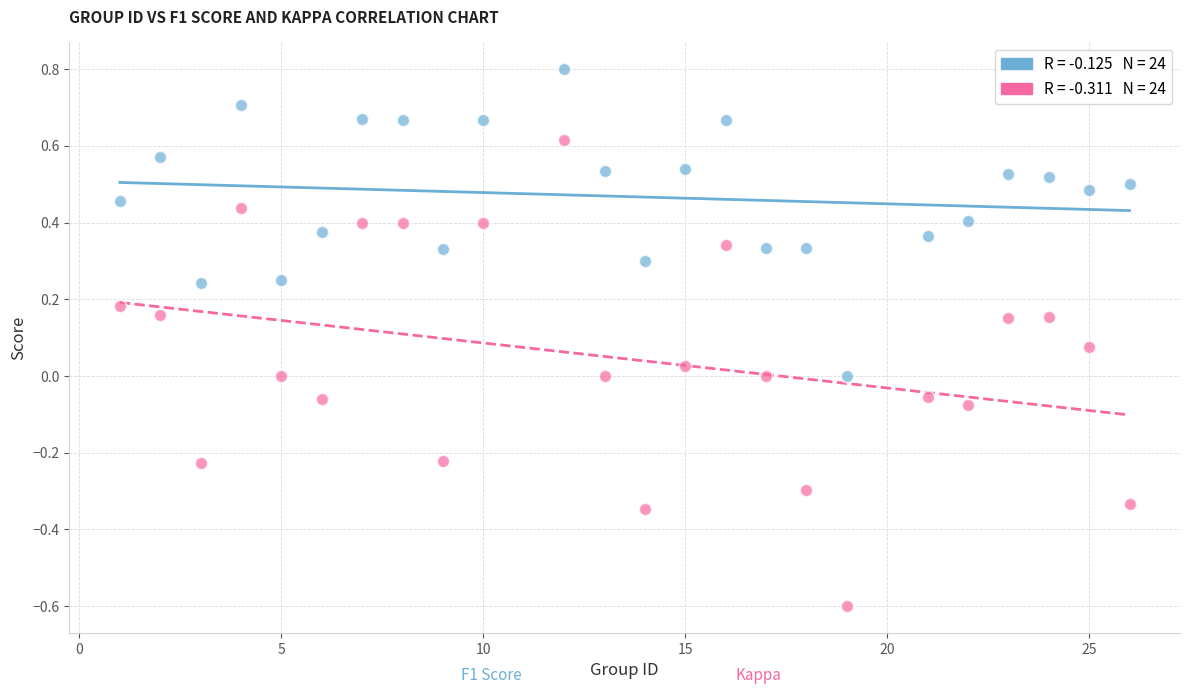

Across all data points, what is the range of Y values (max minus min)?

1.4